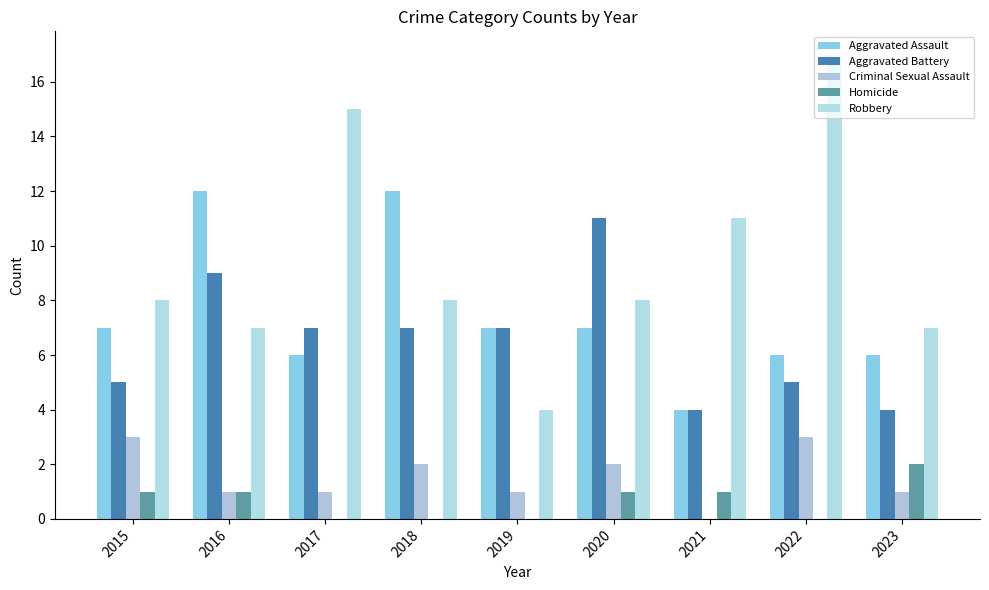

Rank the series at 2022 from highest to lowest value.

Robbery, Aggravated Assault, Aggravated Battery, Criminal Sexual Assault, Homicide